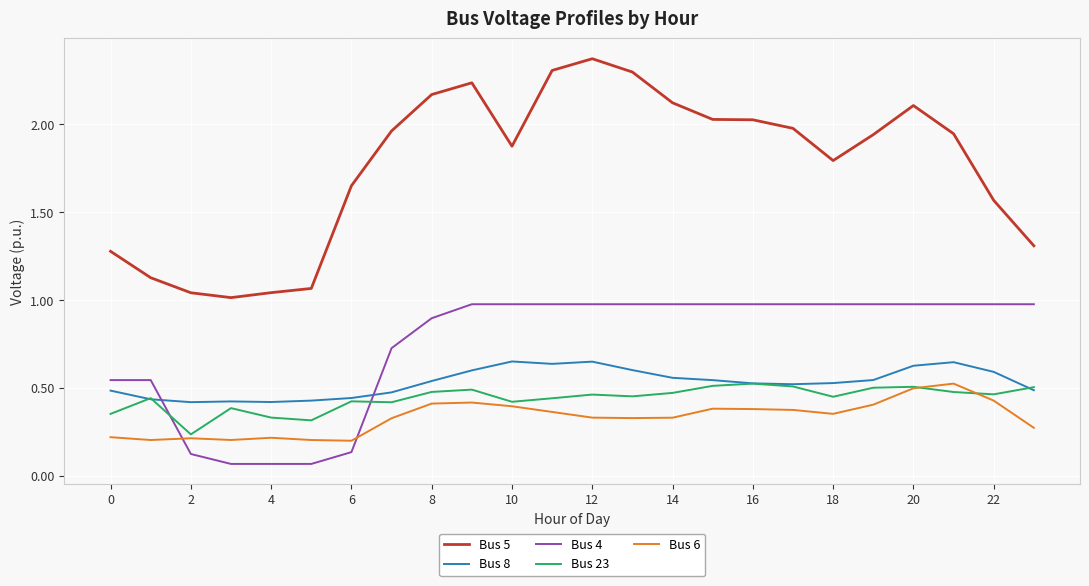

Which series has the largest range (max minus min)?

Bus 5